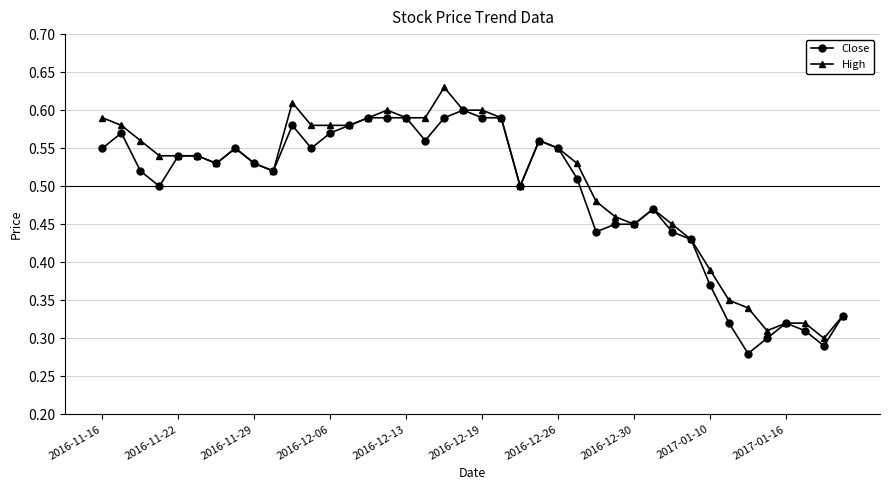

Rank the series by their maximum value, from lowest to highest.

Close, High